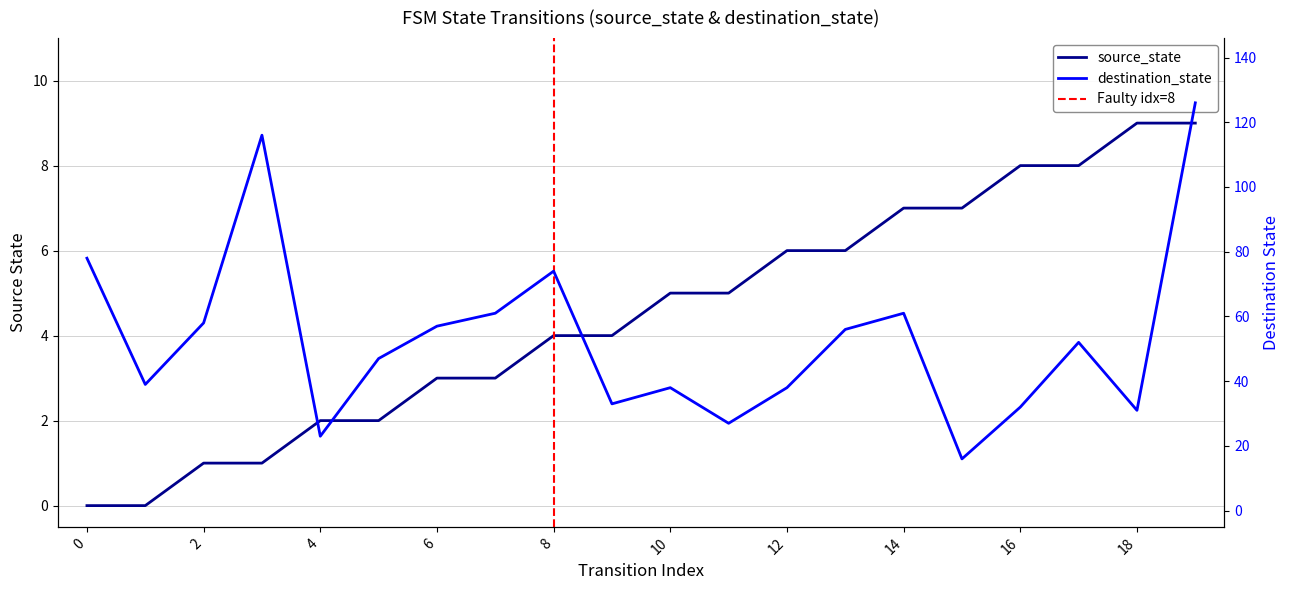

Which label corresponds to the largest value in the chart?

19